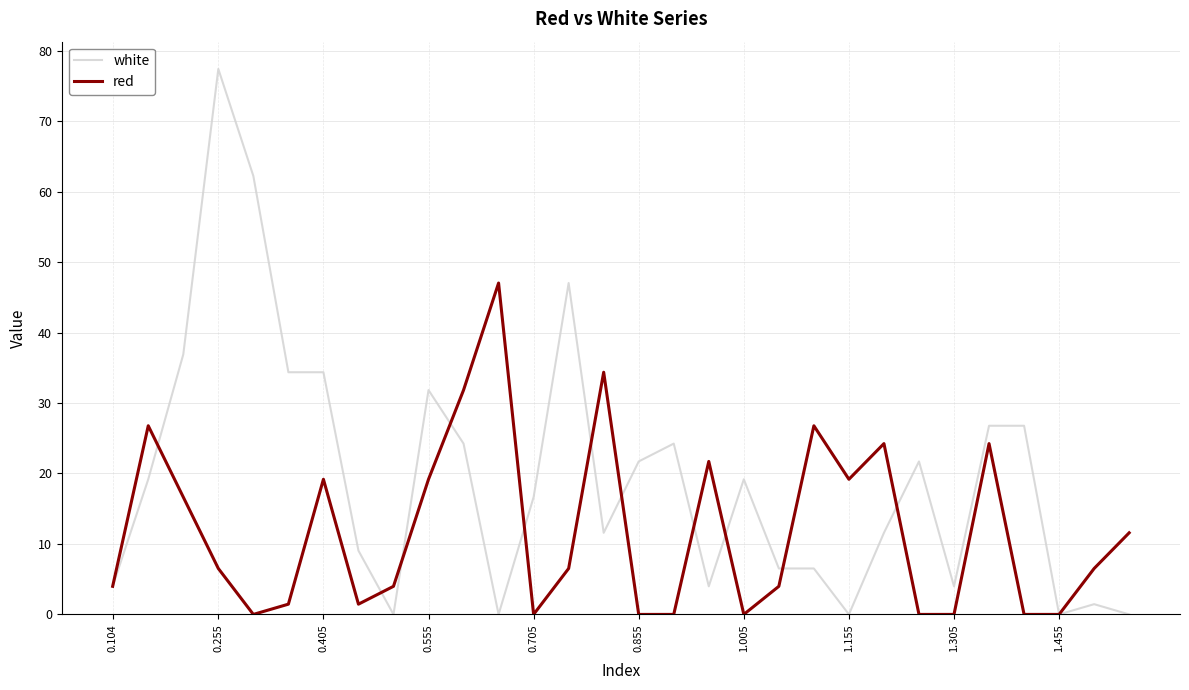

Which series has the largest range (max minus min)?

white